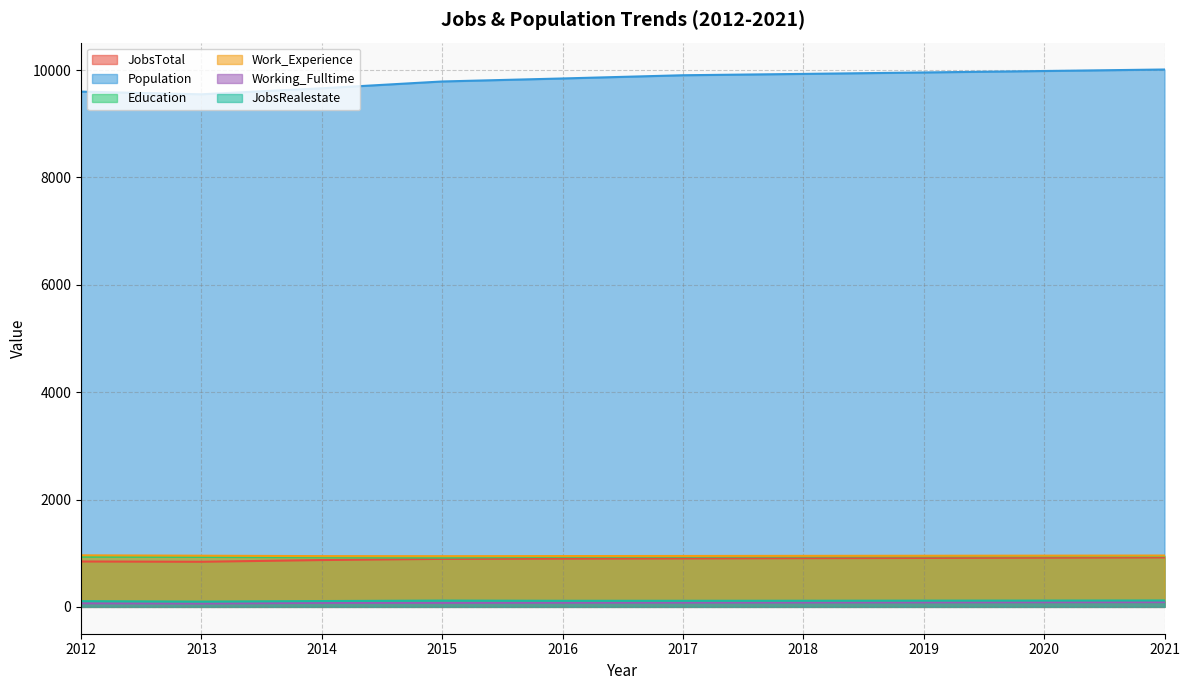

What is the sum of all Work_Experience values?

9508